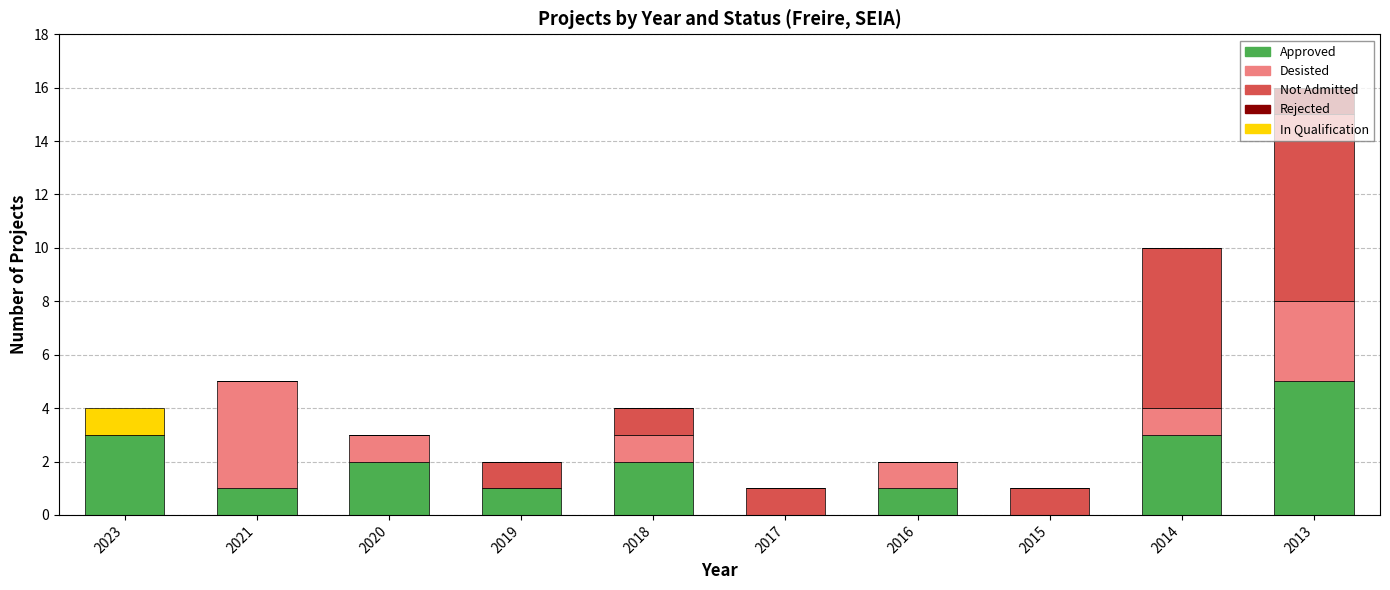

Is it true that Approved equals 2 at 2021?

False